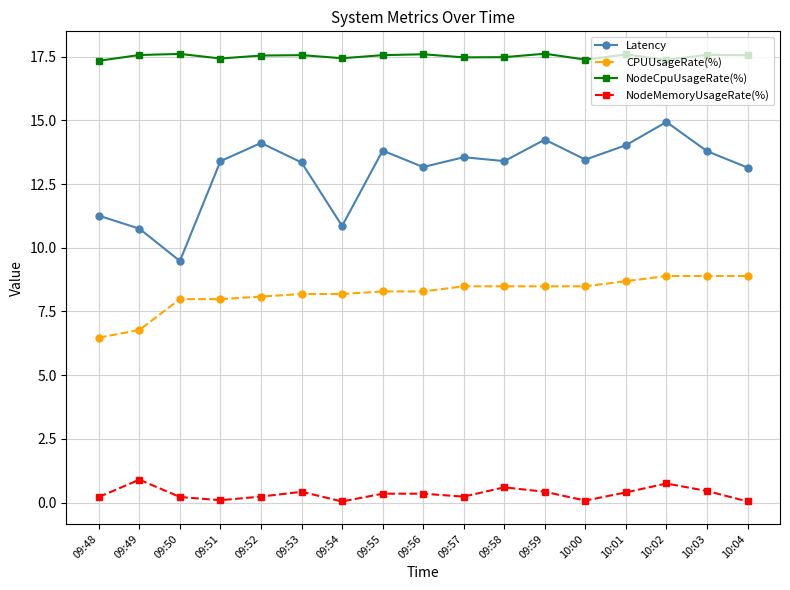

Where is the first local maximum for Latency?

09:52